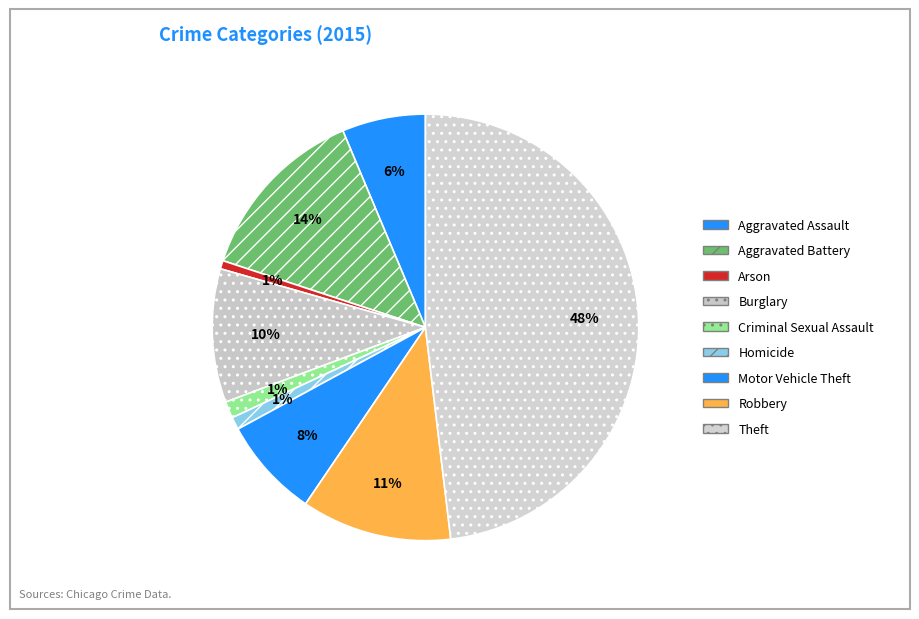

To the nearest percent, what is the average slice percentage?

11%